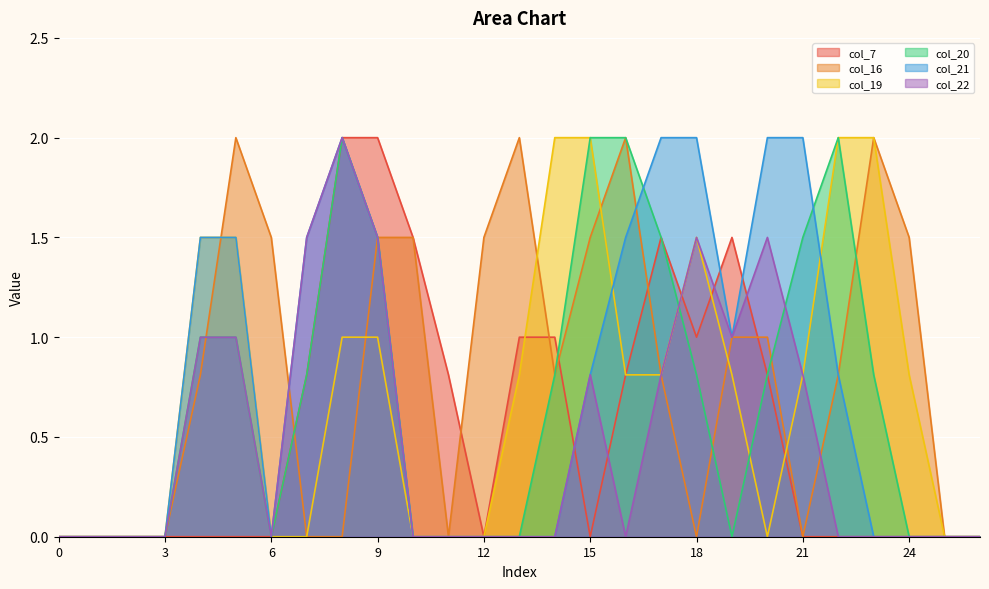

True or false: col_16 and col_21 cross at least once.

True